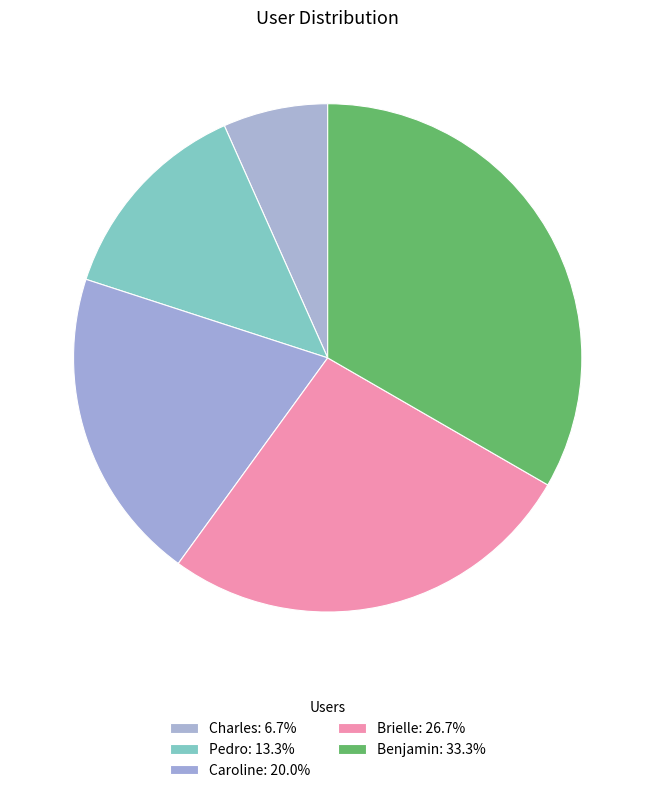

Approximately how many times larger is the value at Brielle compared to Caroline?

1.3